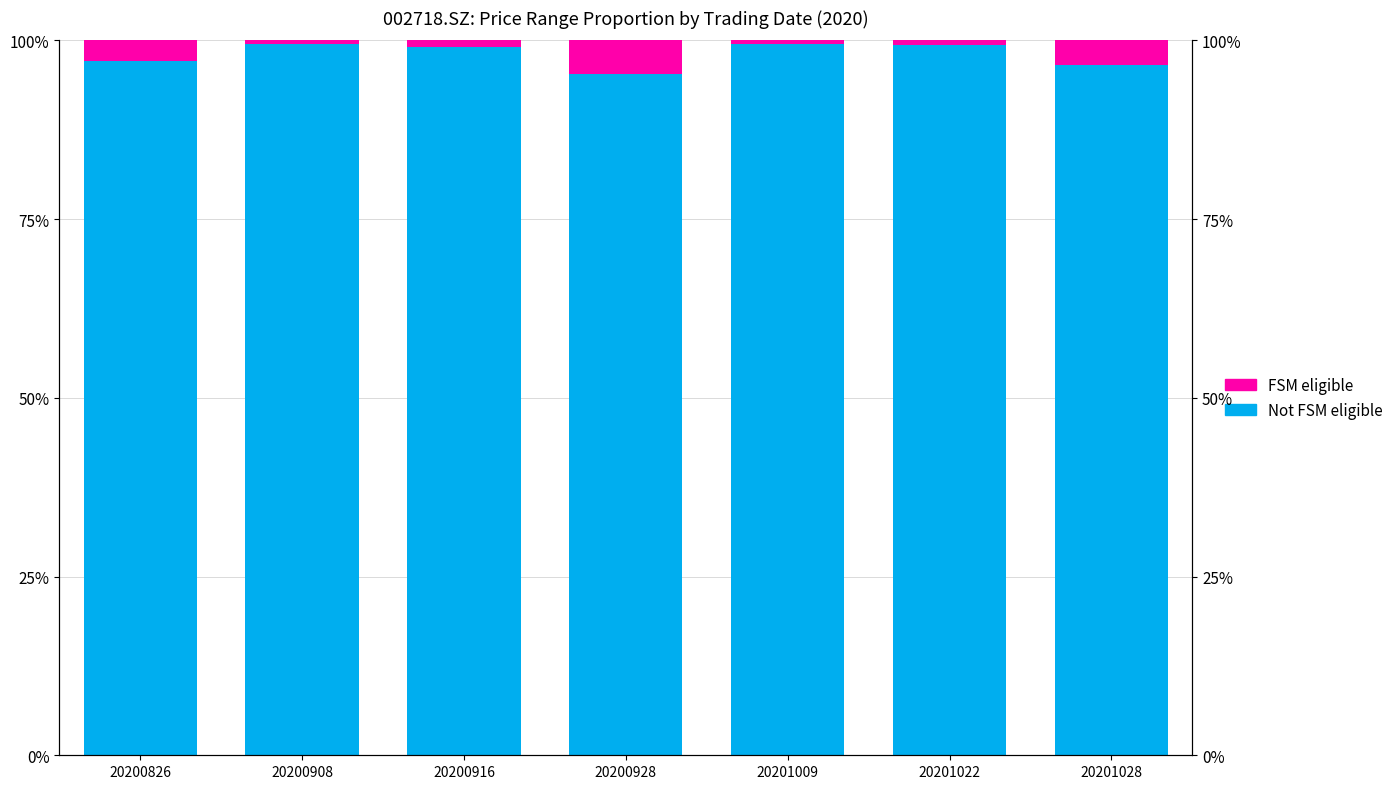

What is the sum of the FSM eligible values at 20200916 and 20201028?

4.3